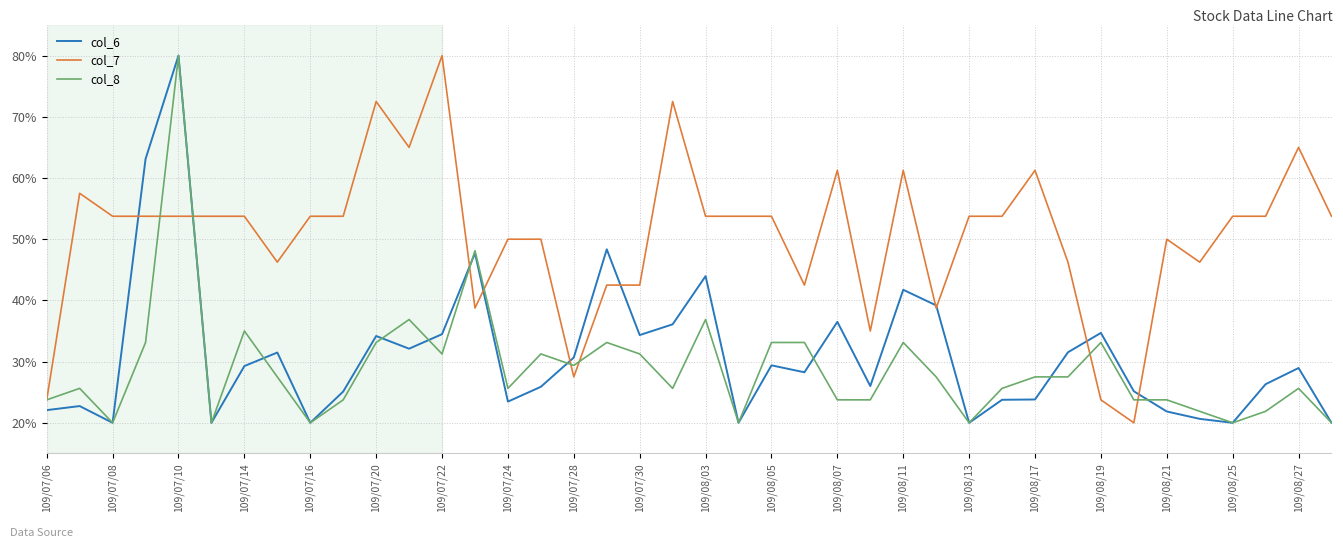

Which series has the largest total across all categories?

col_7